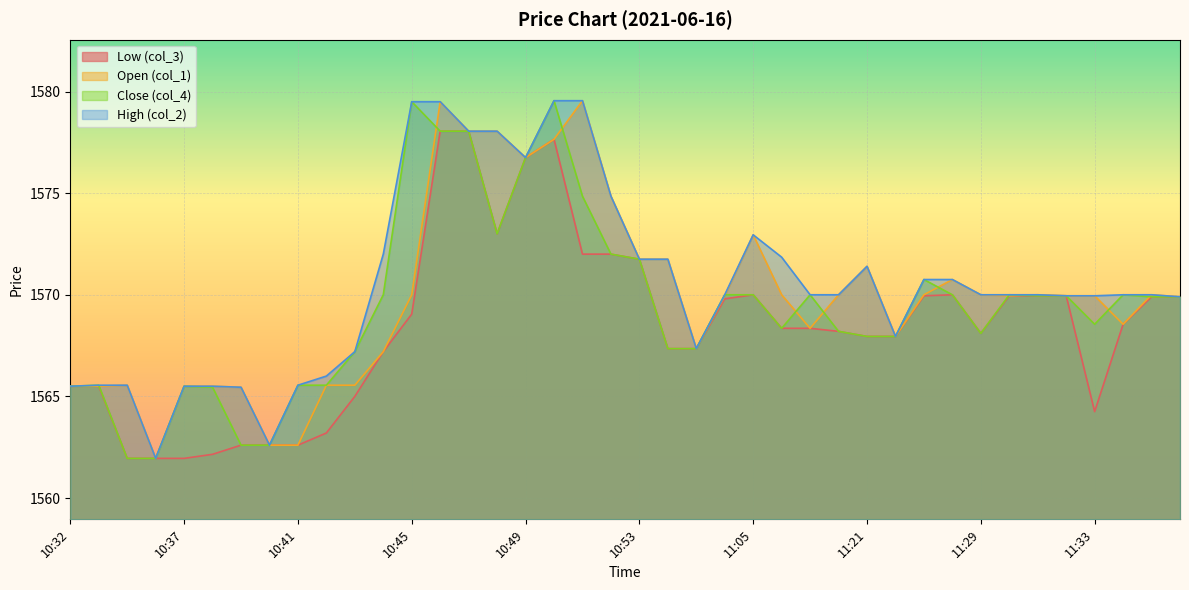

Between 11:21 and 10:32, which is larger?

11:21